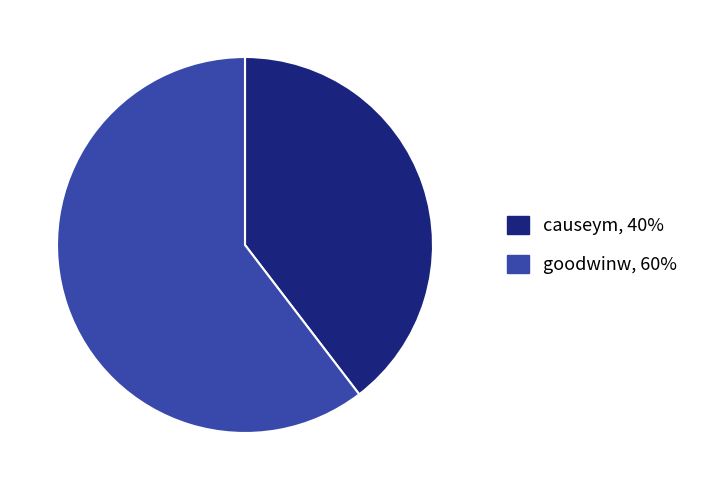

What is the ratio of the value at goodwinw to the value at causeym?

1.5